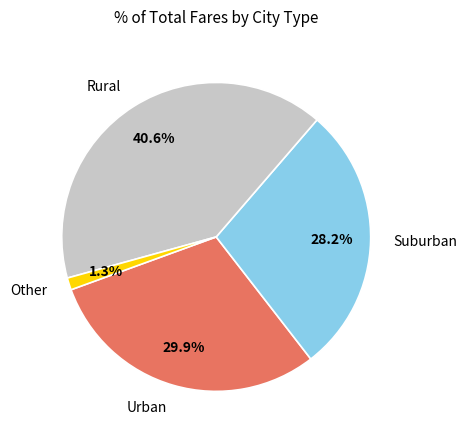

Which category has the biggest portion of the pie?

Rural